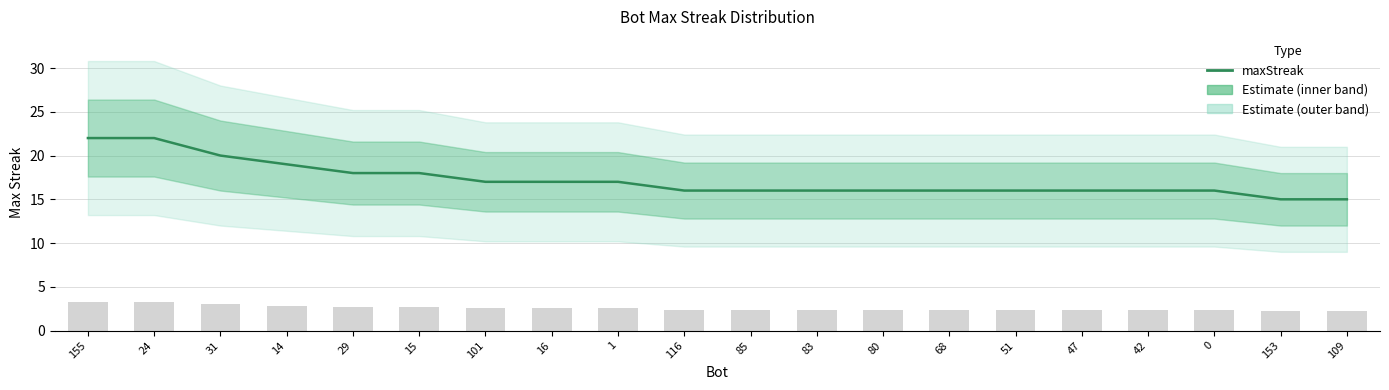

What is the ratio of the value at 15 to the value at 51?

1.1